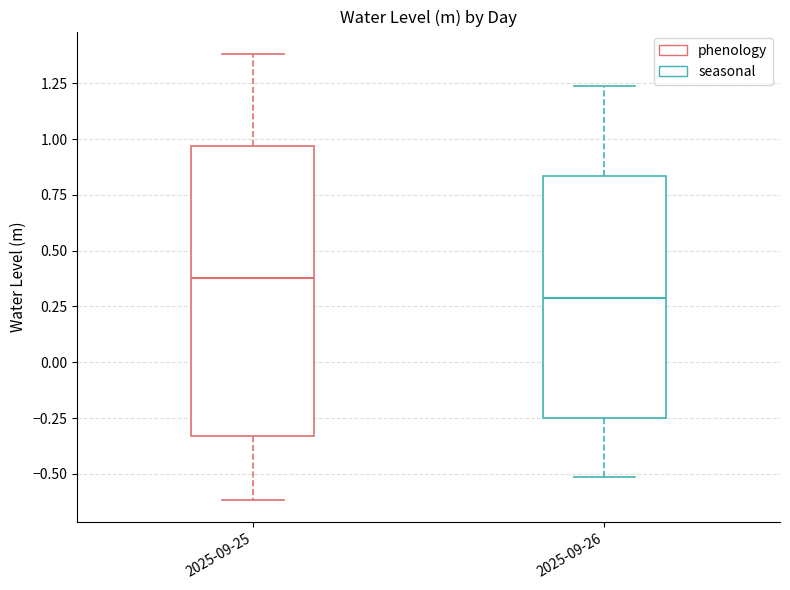

Which box's median line is the lowest?

2025-09-26